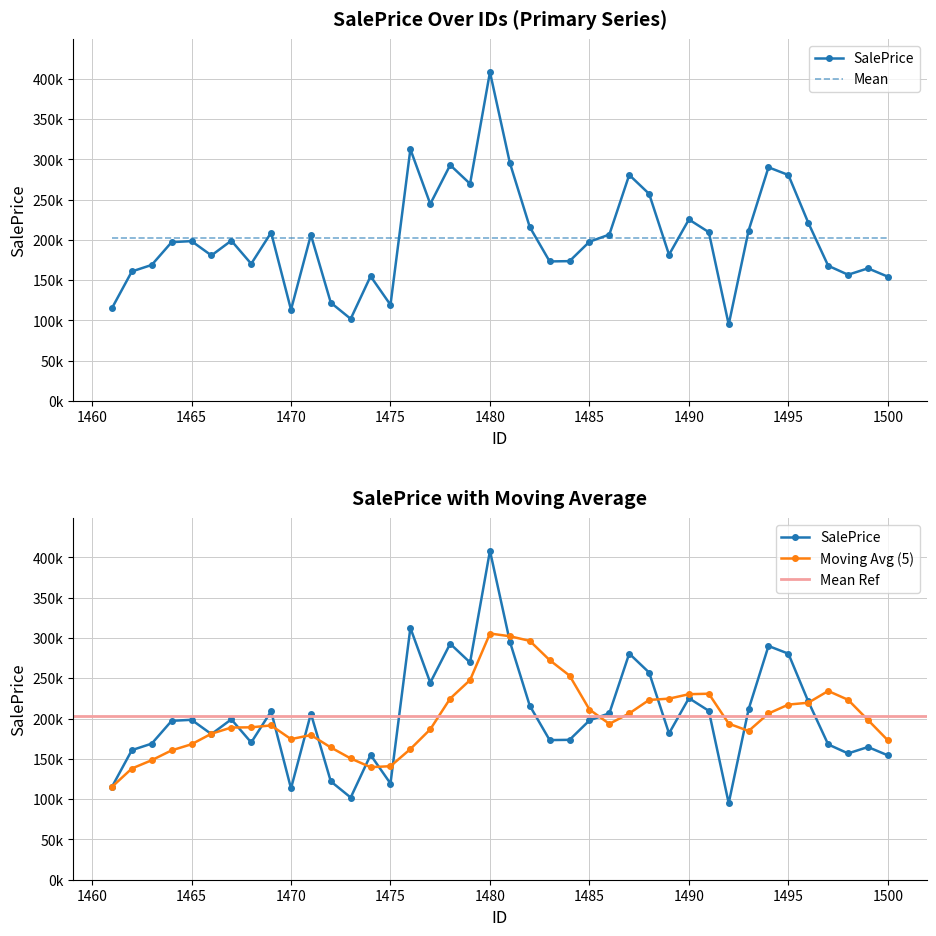

List the labels in order of value, smallest first.

1492, 1473, 1470, 1461, 1475, 1472, 1500, 1474, 1498, 1462, 1499, 1497, 1463, 1468, 1483, 1484, 1466, 1489, 1464, 1485, 1465, 1467, 1471, 1486, 1469, 1491, 1493, 1482, 1496, 1490, 1477, 1488, 1479, 1495, 1487, 1494, 1478, 1481, 1476, 1480